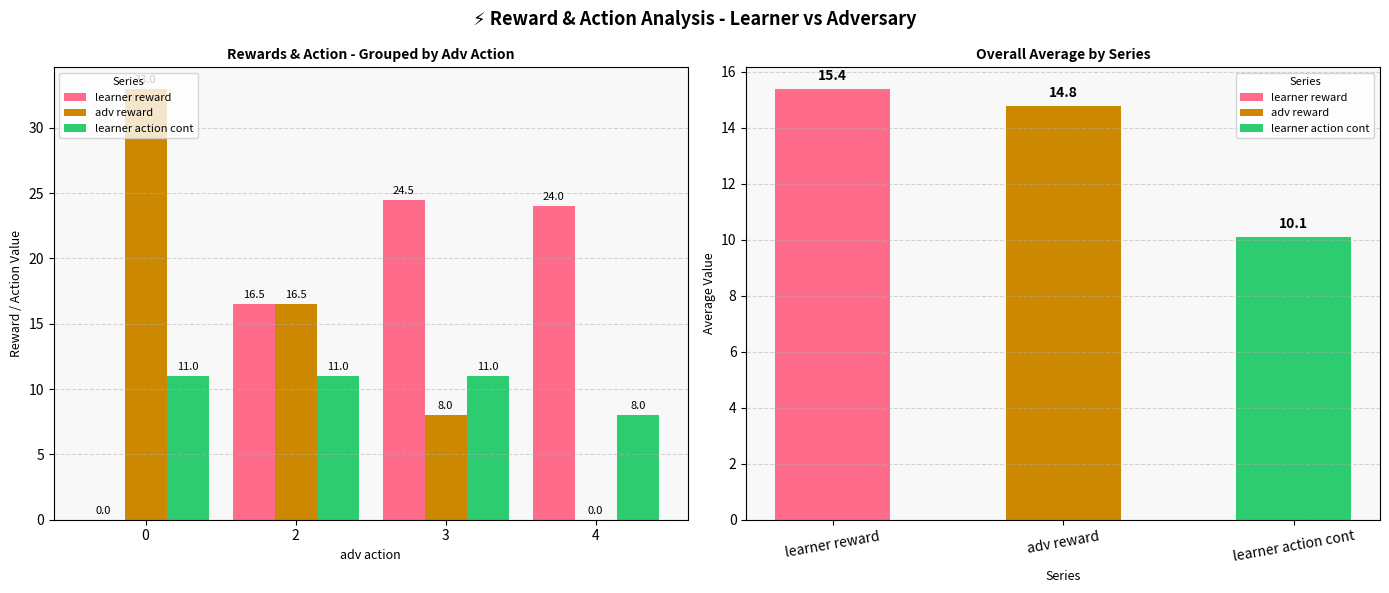

What is the sum of all adv reward values?

57.5